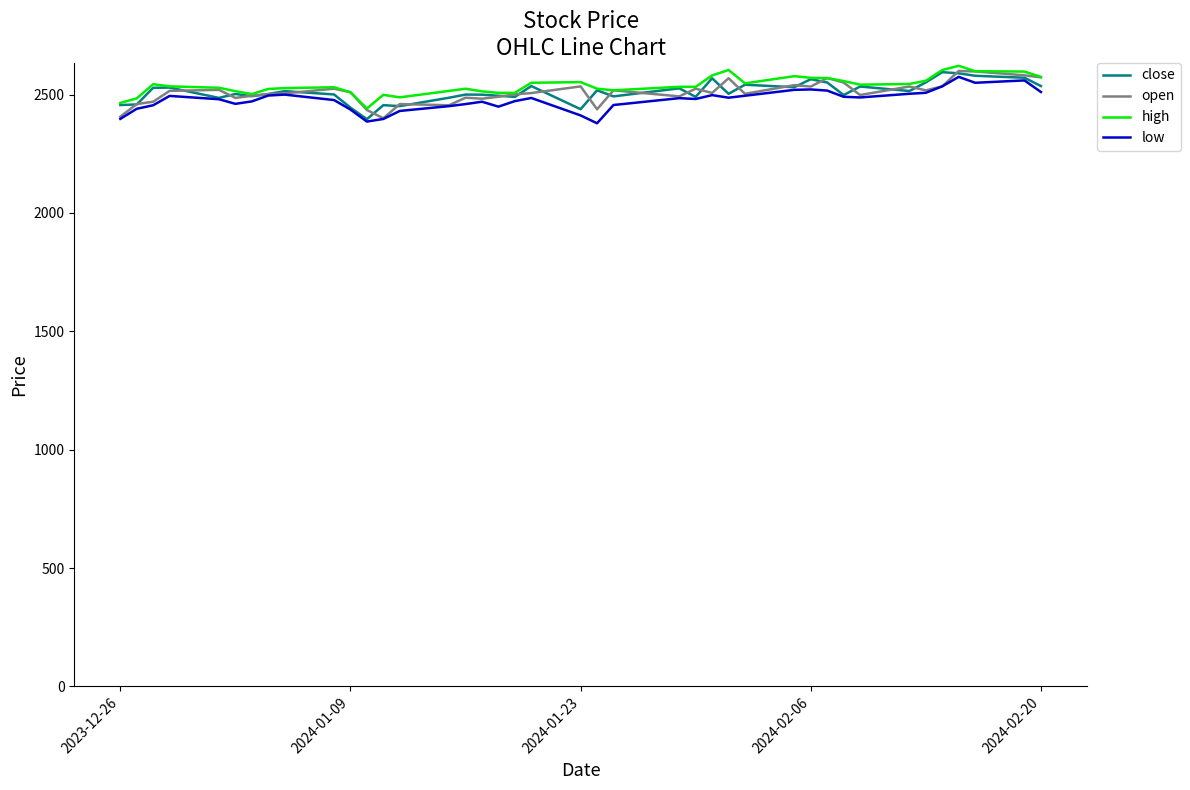

What is the maximum value for high?

2621.7